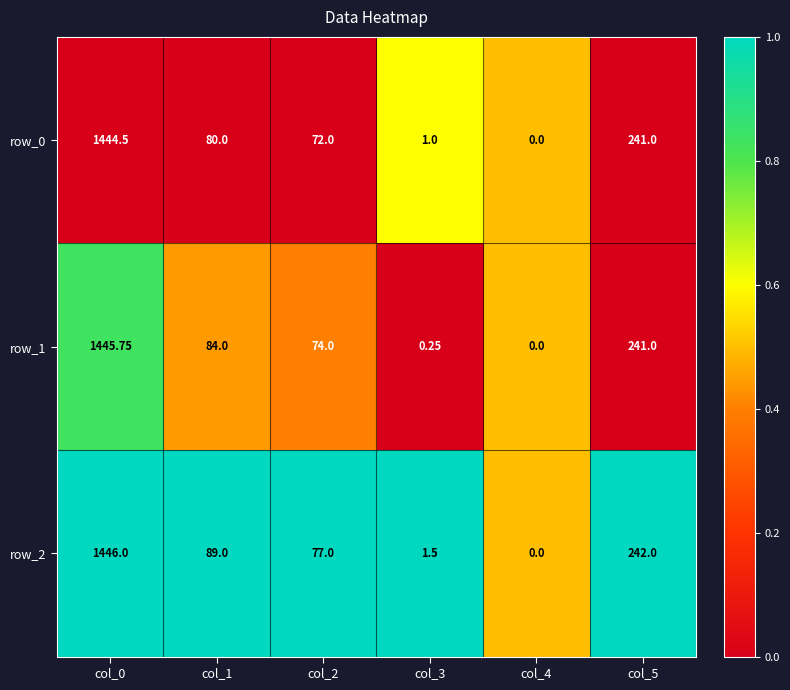

What is the total value across all series at col_2?

223.0